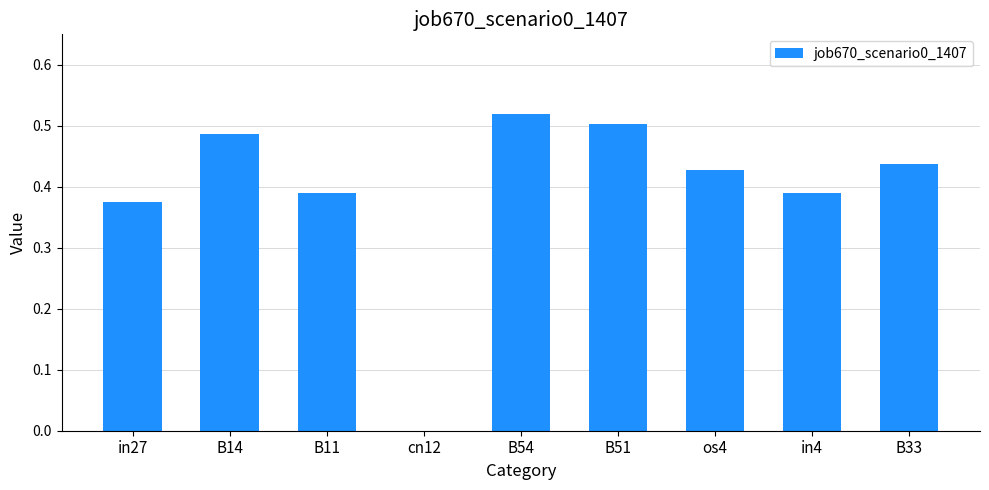

What is the sum of all values?

3.5